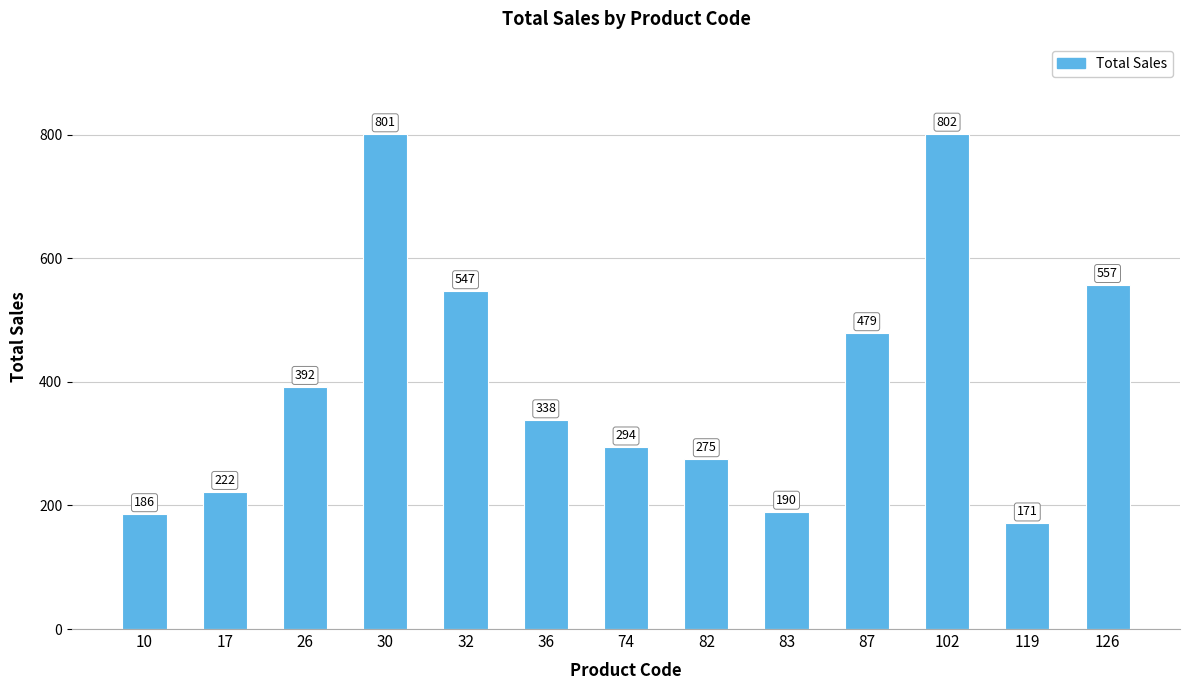

List the labels in order of value, smallest first.

119, 10, 83, 17, 82, 74, 36, 26, 87, 32, 126, 30, 102